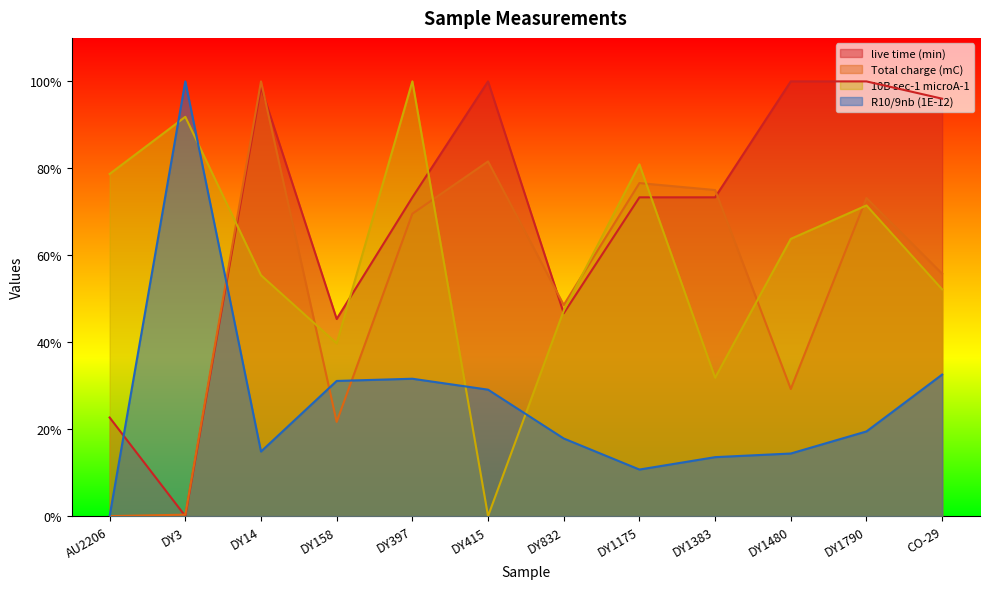

The 10B sec-1 microA-1 series shows 0.2 at DY832. True or false?

False